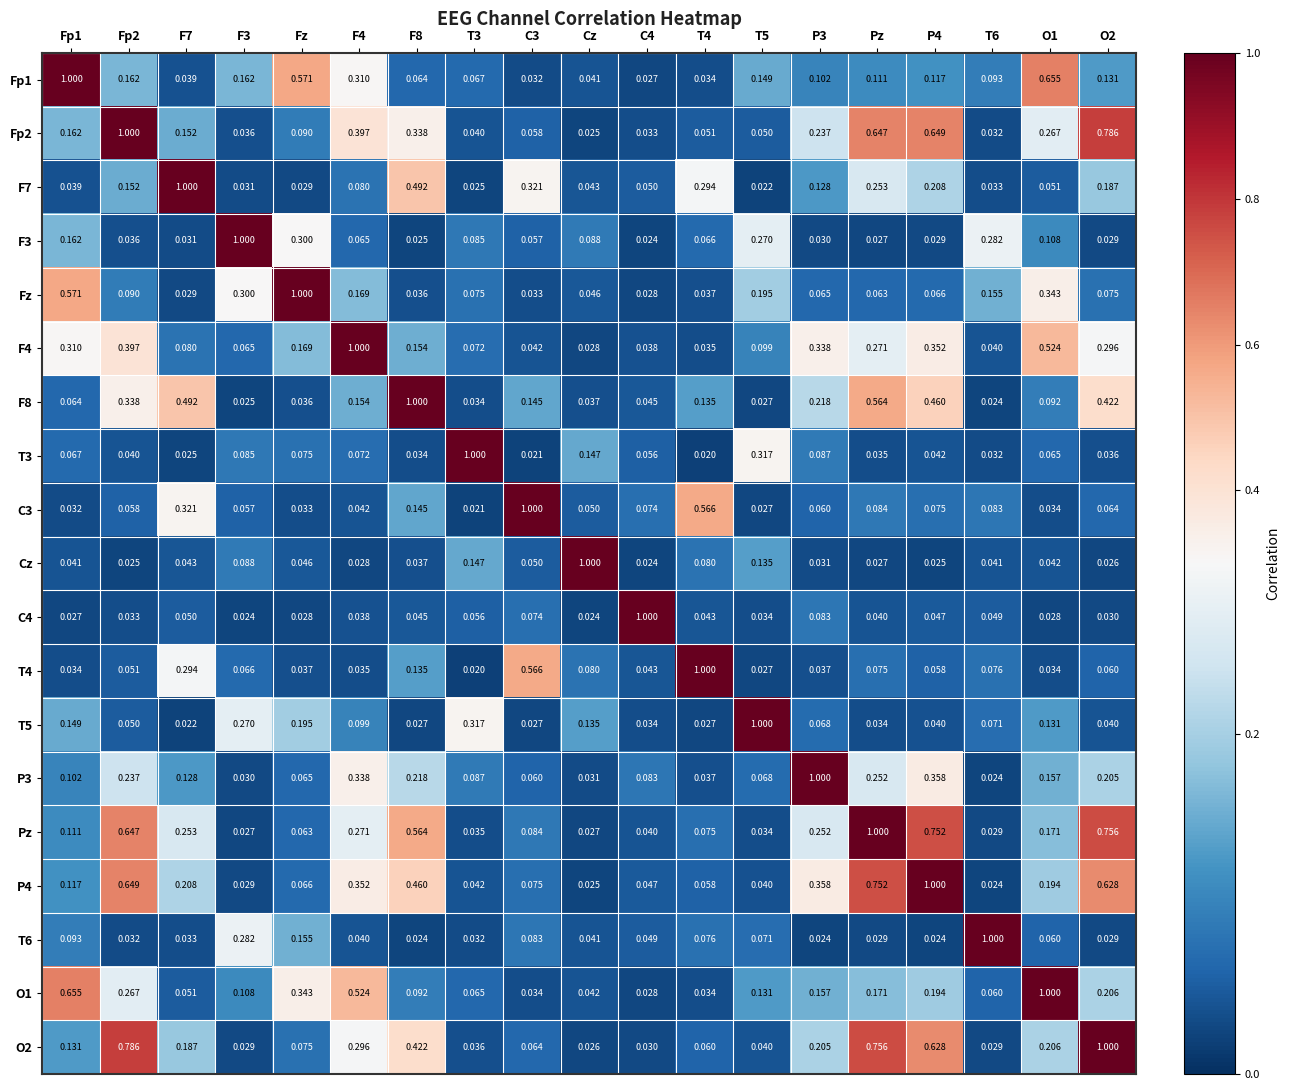

At which category is the sum across all series the highest?

Pz